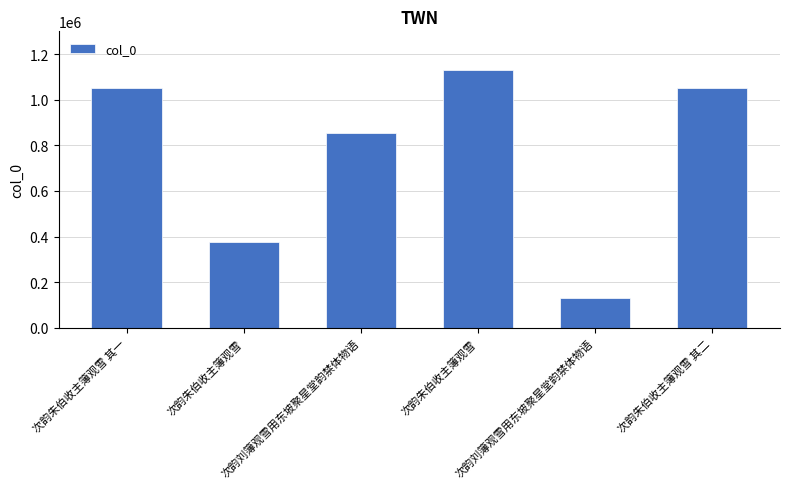

Rank the categories by value from highest to lowest.

次韵朱伯收主簿观雪, 次韵朱伯收主簿观雪 其二, 次韵朱伯收主簿观雪 其一, 次韵刘簿观雪用东坡聚星堂韵禁体物语, 次韵朱伯收主簿观雪, 次韵刘簿观雪用东坡聚星堂韵禁体物语